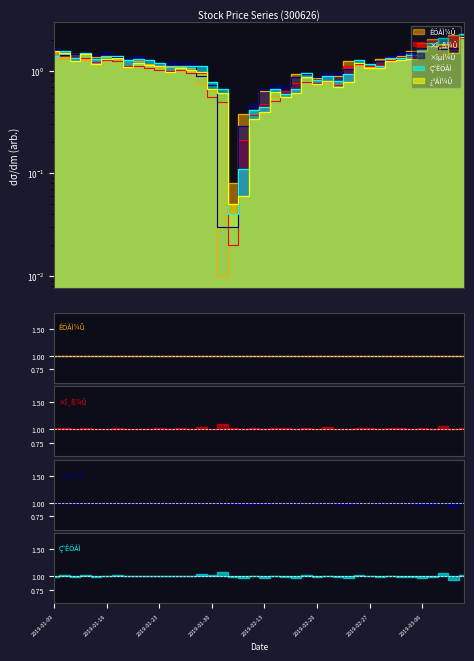

Rank the categories by ×îµÍ¼Û value from lowest to highest.

2019-01-31, 2019-02-01, 2019-02-11, 2019-02-12, 2019-02-13, 2019-02-15, 2019-02-14, 2019-01-30, 2019-02-18, 2019-02-20, 2019-01-29, 2019-02-19, 2019-02-21, 2019-02-22, 2019-02-25, 2019-02-27, 2019-01-23, 2019-01-25, 2019-01-28, 2019-01-24, 2019-02-28, 2019-01-22, 2019-02-26, 2019-01-18, 2019-01-17, 2019-03-01, 2019-01-21, 2019-01-10, 2019-01-15, 2019-01-11, 2019-01-14, 2019-03-04, 2019-01-16, 2019-03-05, 2019-03-08, 2019-01-09, 2019-03-11, 2019-03-06, 2019-03-07, 2019-03-12